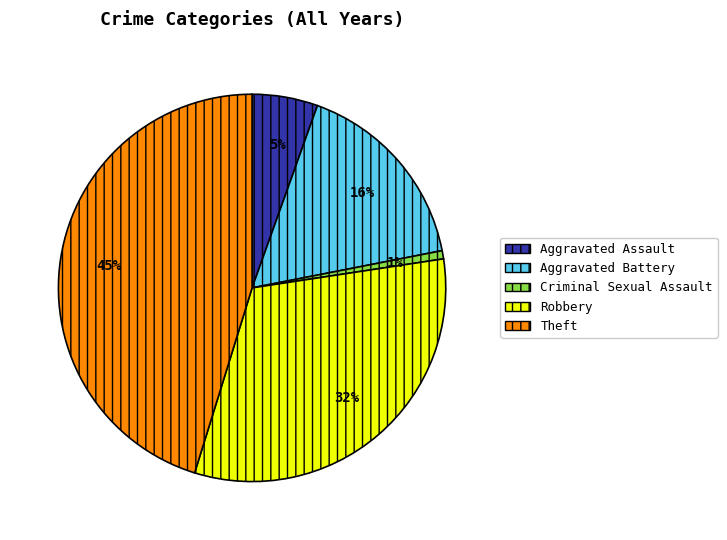

Which slice is the largest?

Theft